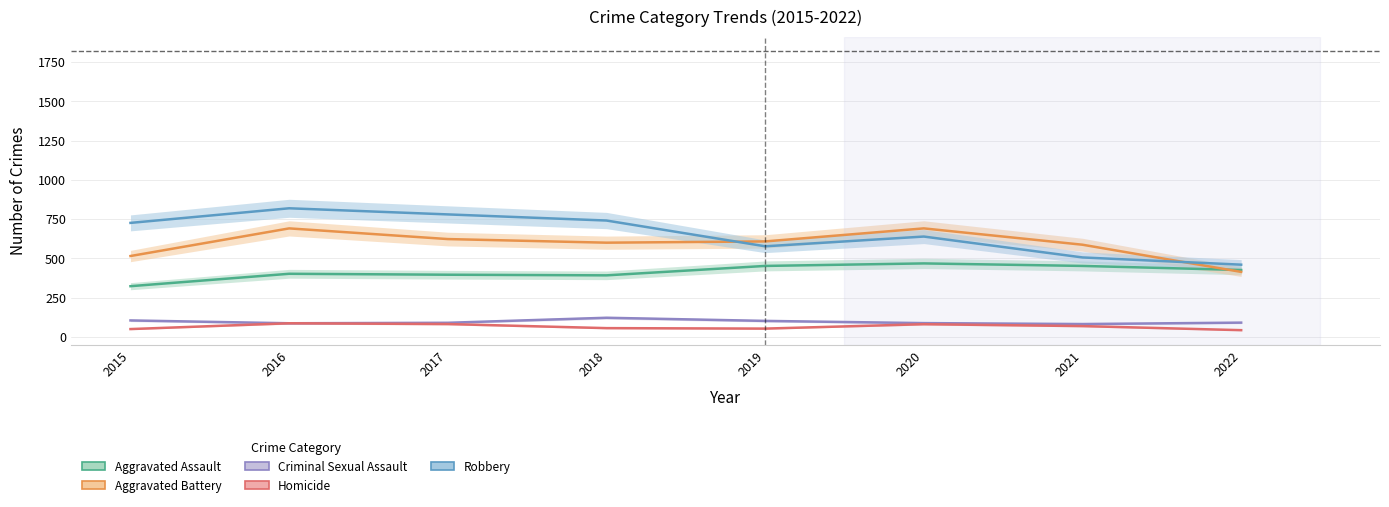

What is the value of the Aggravated Battery point at the 4th from the left?

600